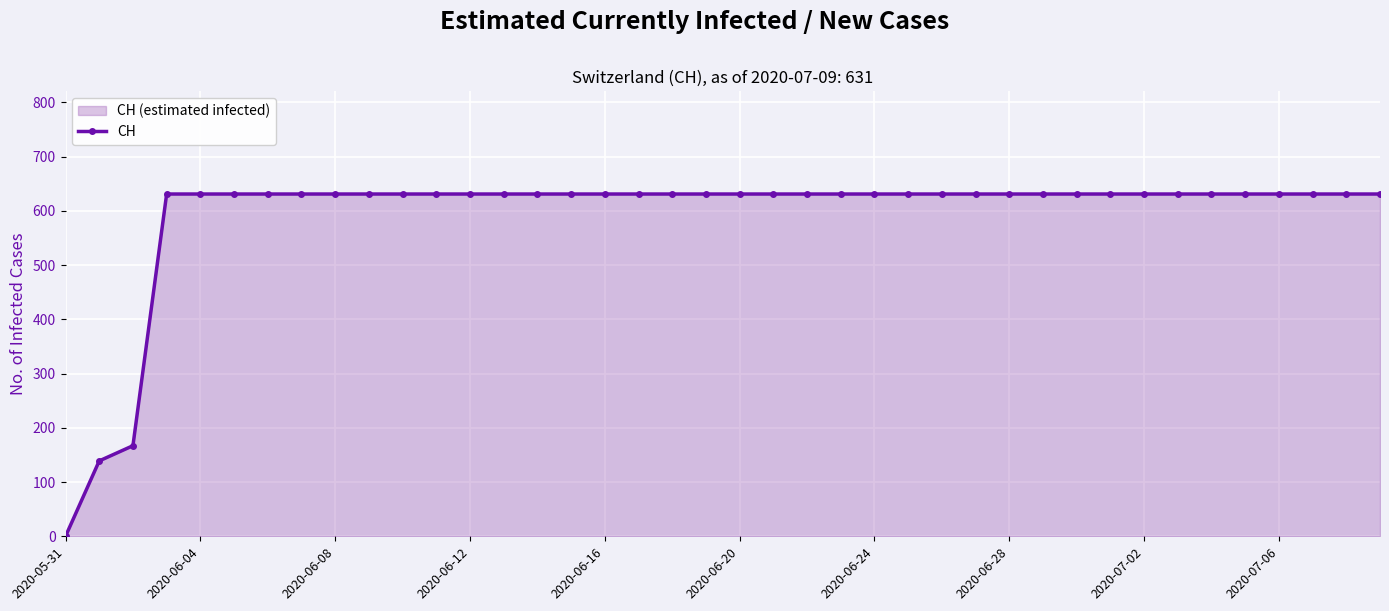

What is the greatest value displayed?

631